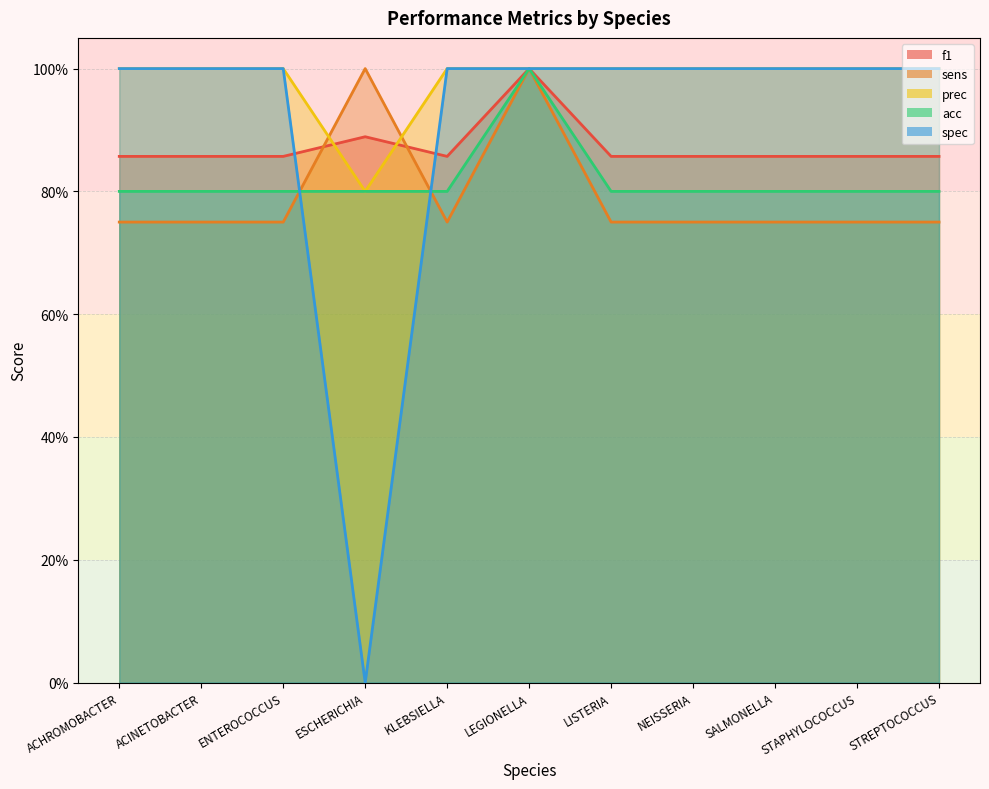

What is the sum of the prec values at STAPHYLOCOCCUS and NEISSERIA?

2.0